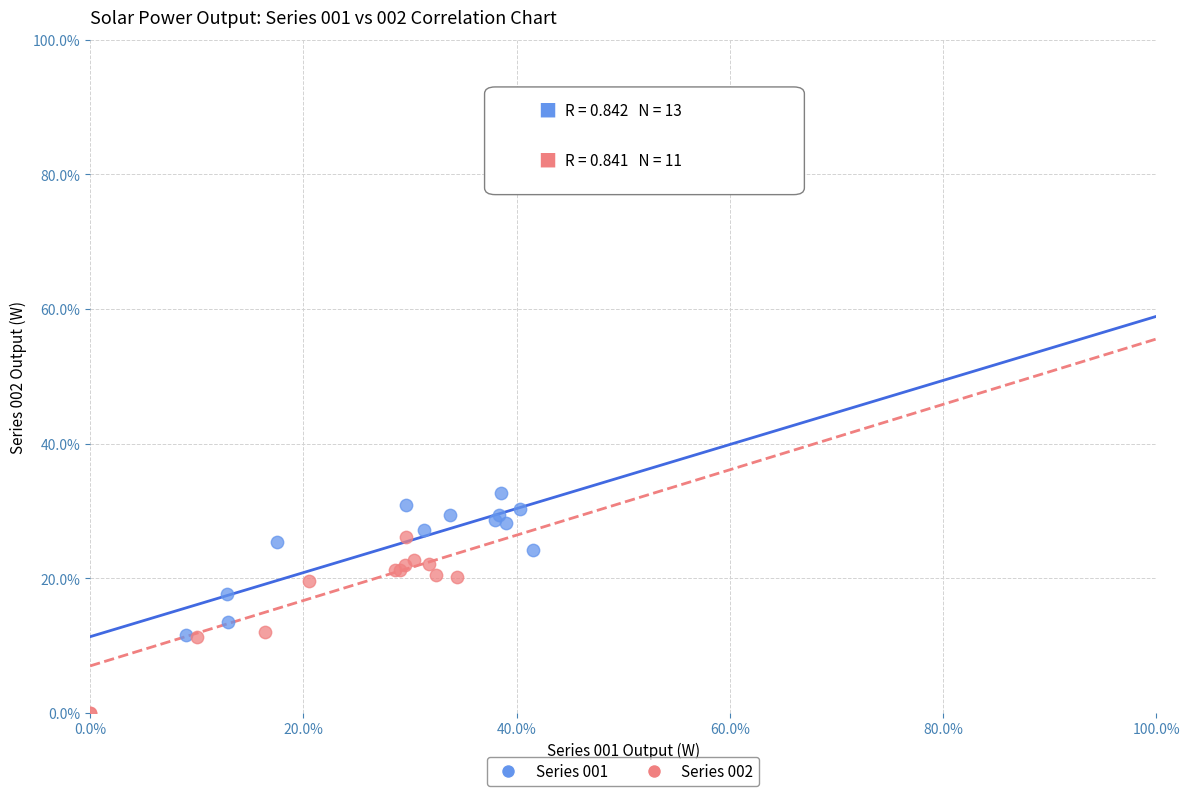

Which series reaches the minimum Y coordinate?

Series 002